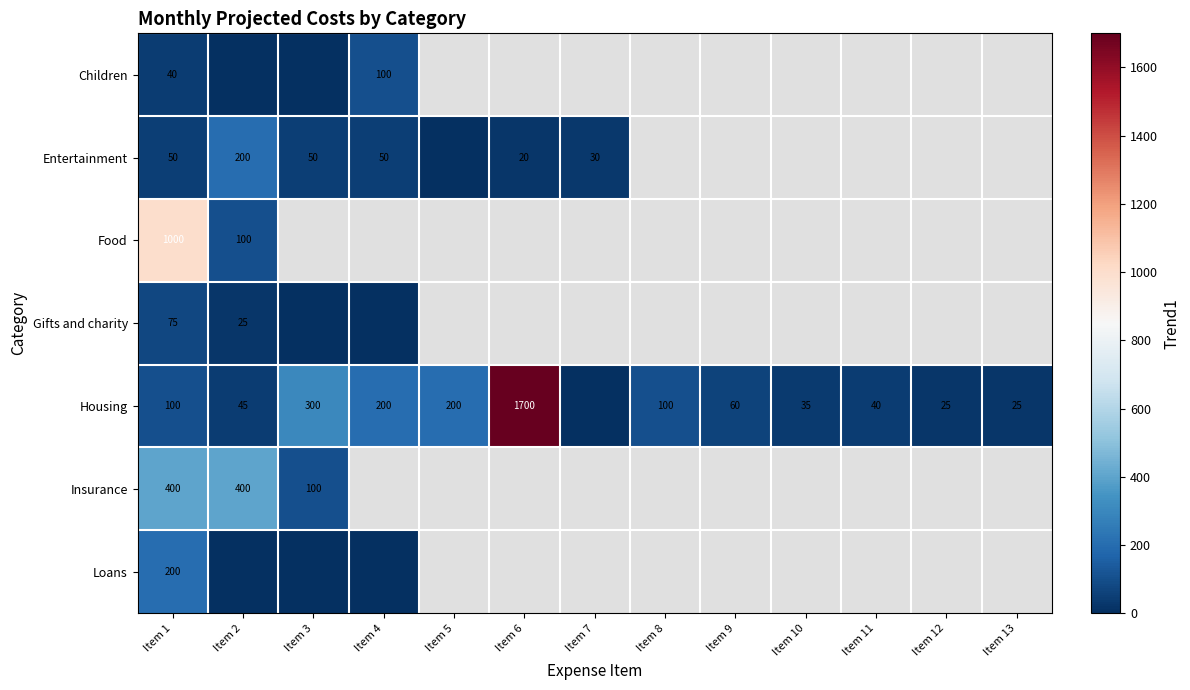

The value of Gifts and charity at Item 1 is 115. True or false?

False